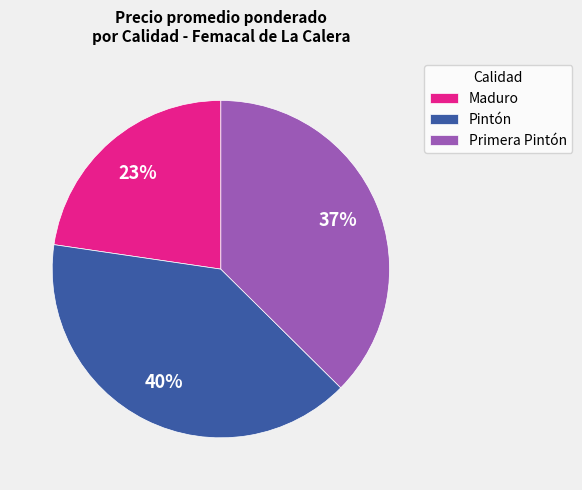

Is there a majority slice in this chart?

No